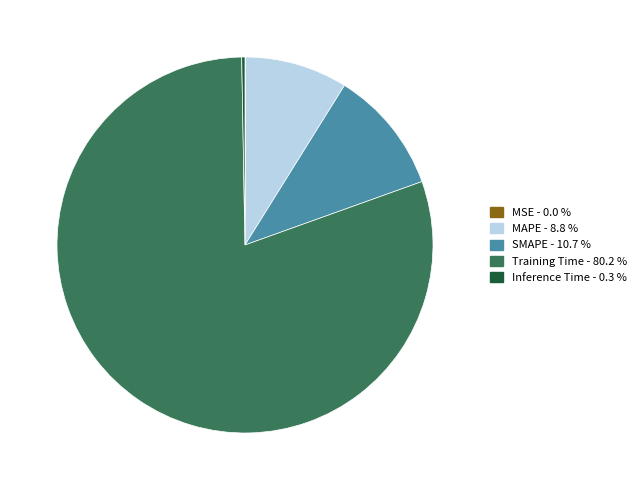

Which category has the biggest portion of the pie?

Training Time